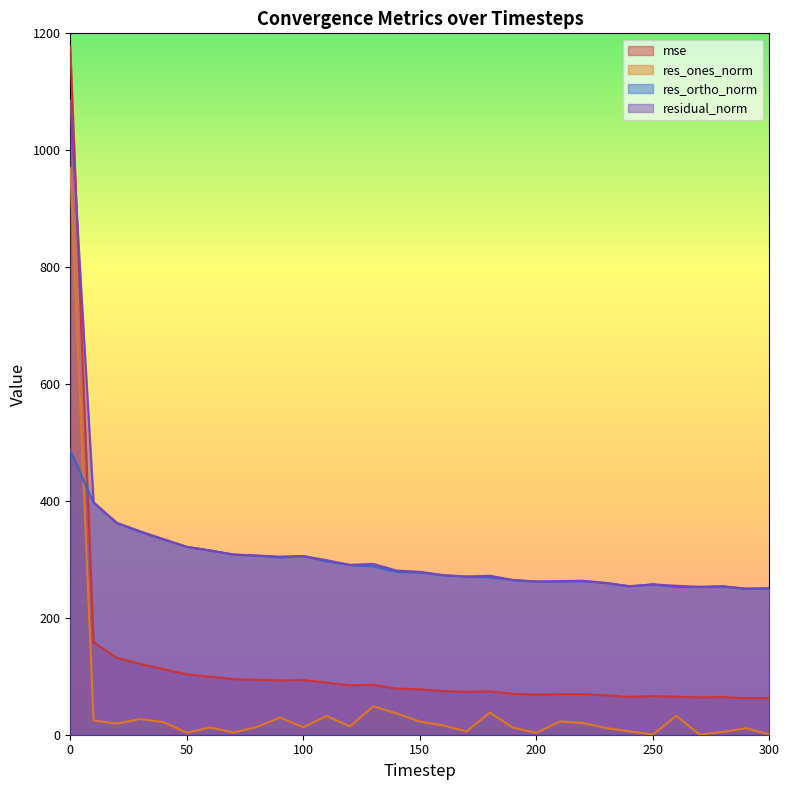

What is the value of the res_ortho_norm point at the 16th from the left?

277.8